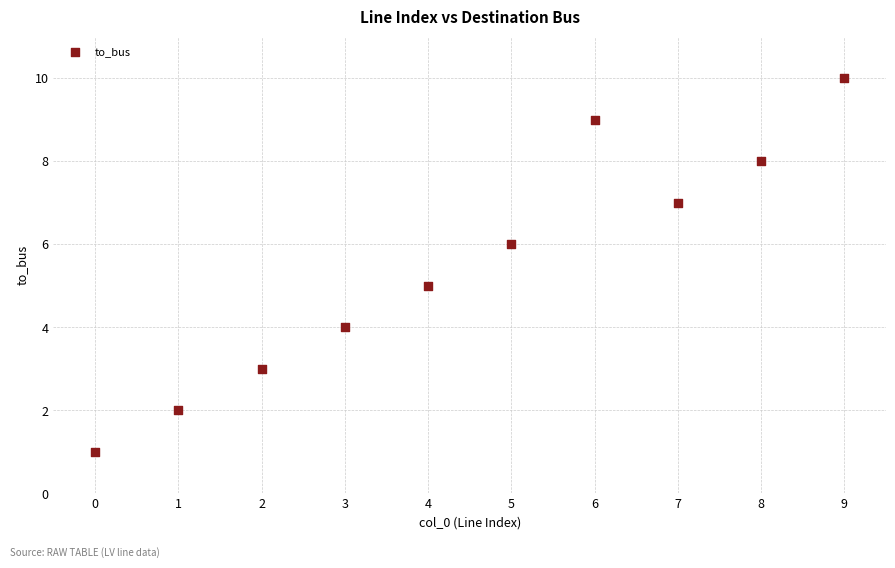

What is the range of Y values (max minus min)?

9